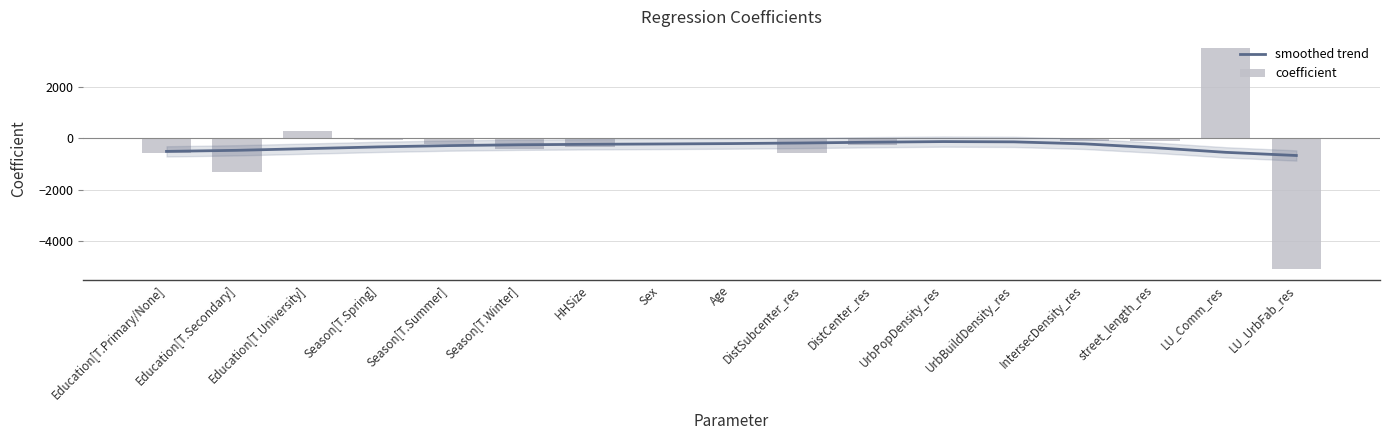

Count the number of data series in this chart.

2